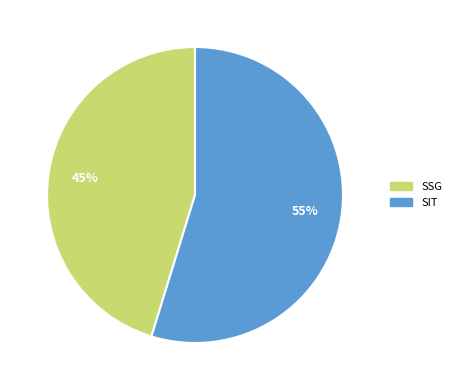

How many slices are in this pie chart?

2